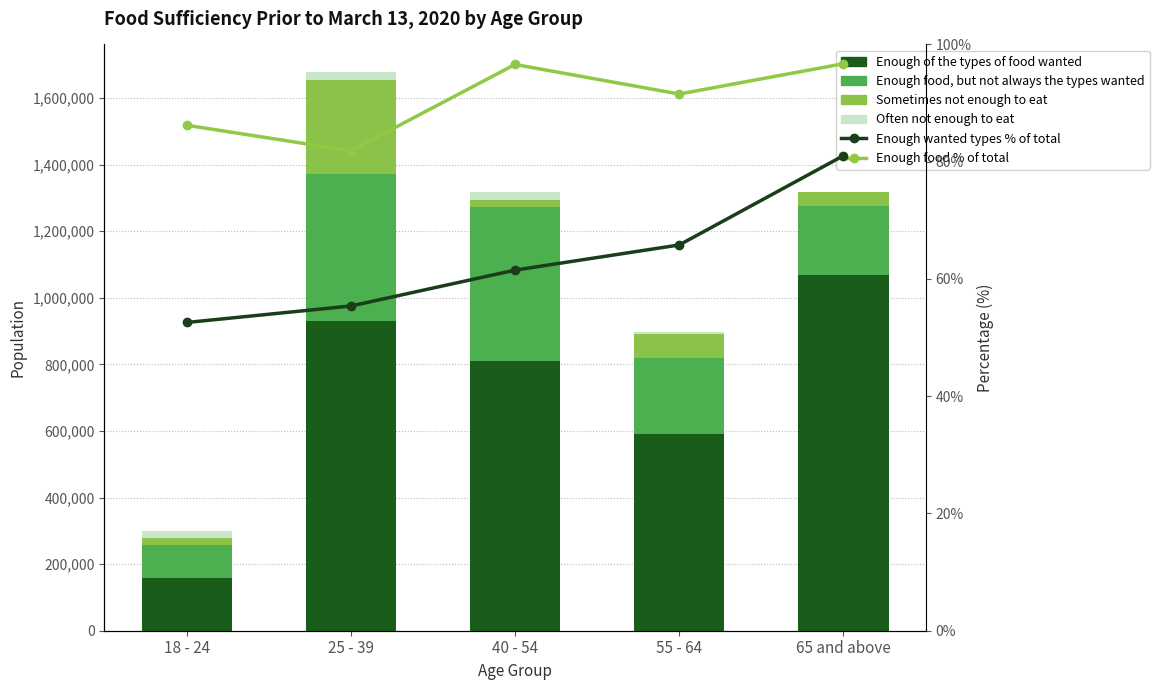

Where is Enough food (% of total) nearest to the value 89?

55 - 64